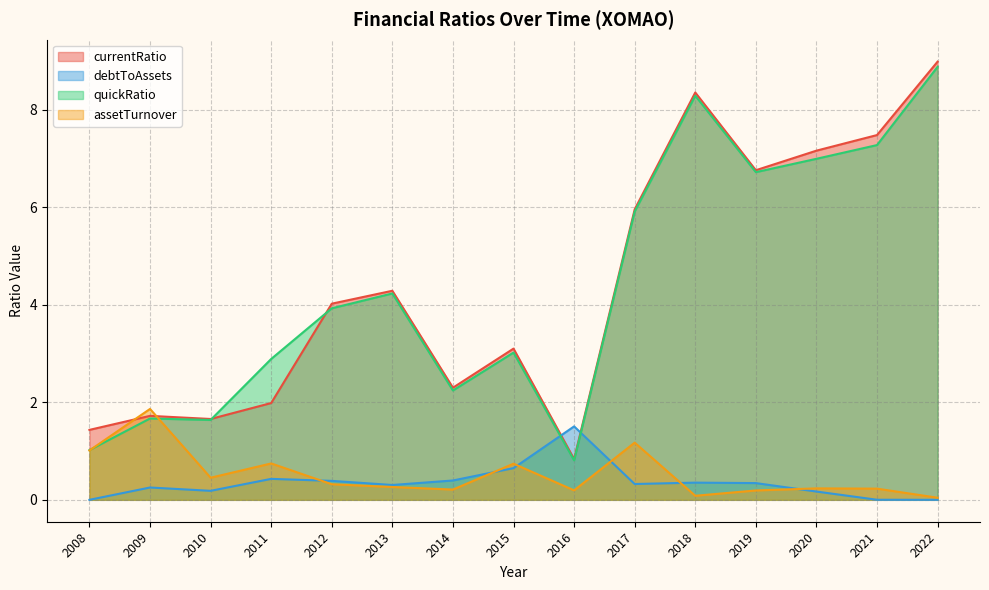

What is the maximum value shown in the chart?

9.0